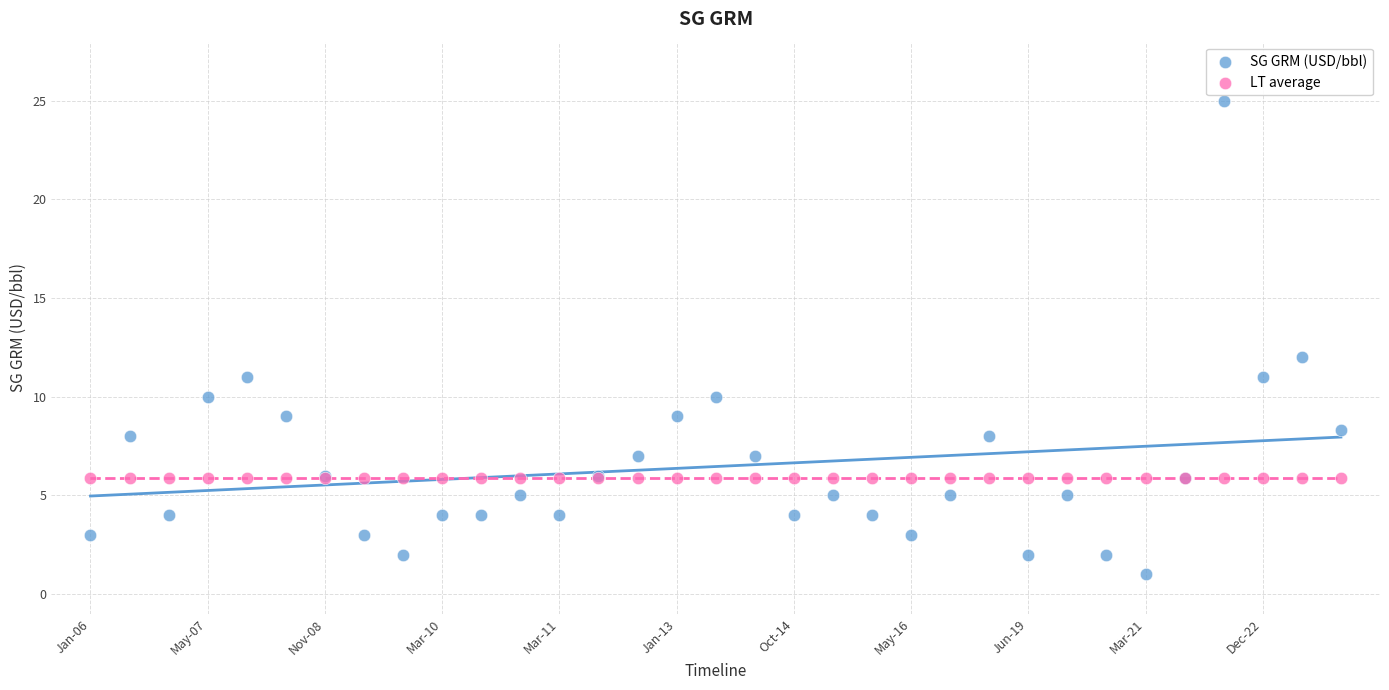

In the SG GRM (USD/bbl) series, what Y value is closest to 13?

12.0